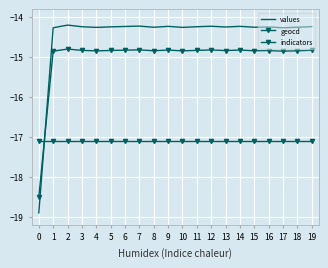

What is the total value across all series at 5?

-46.2